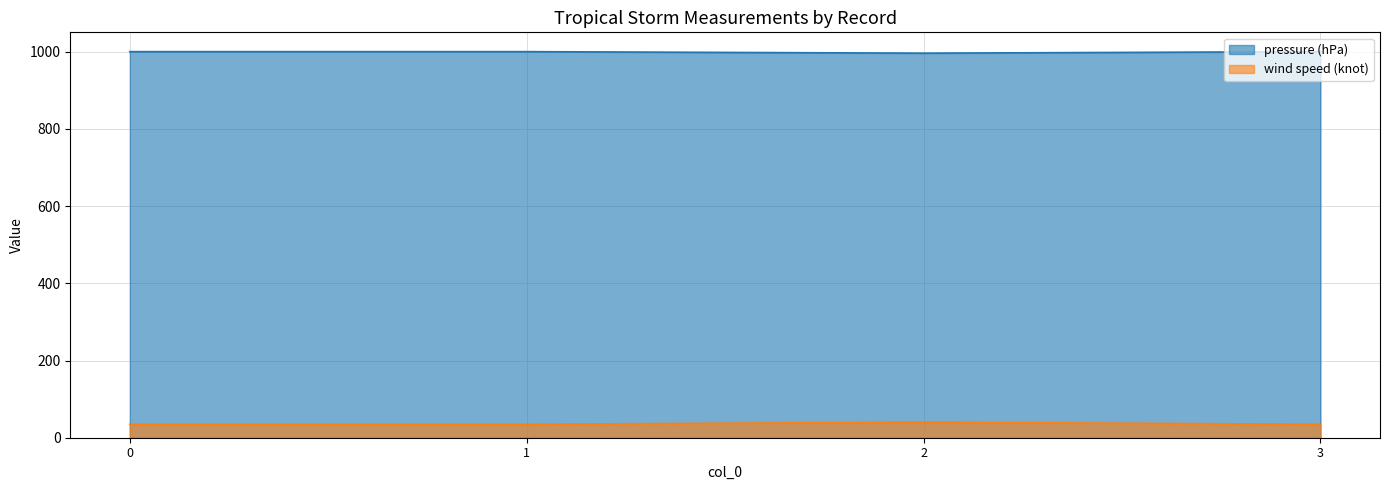

How many series are shown in this chart?

2